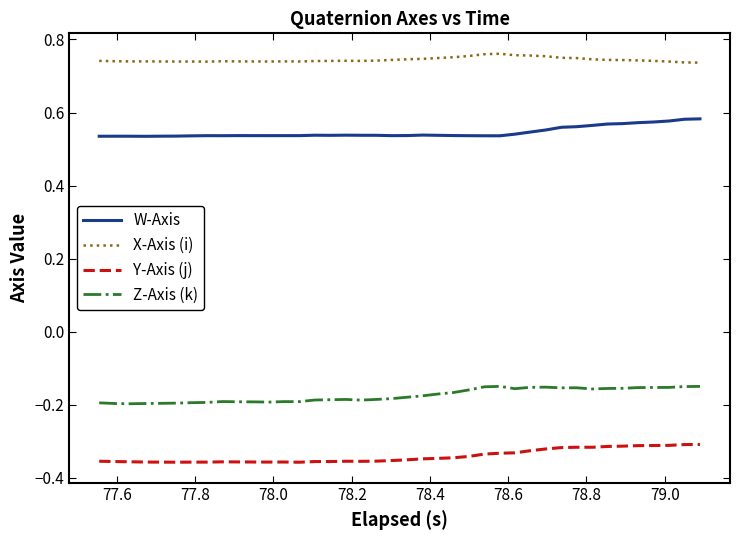

How many categories are shown in the chart?

40